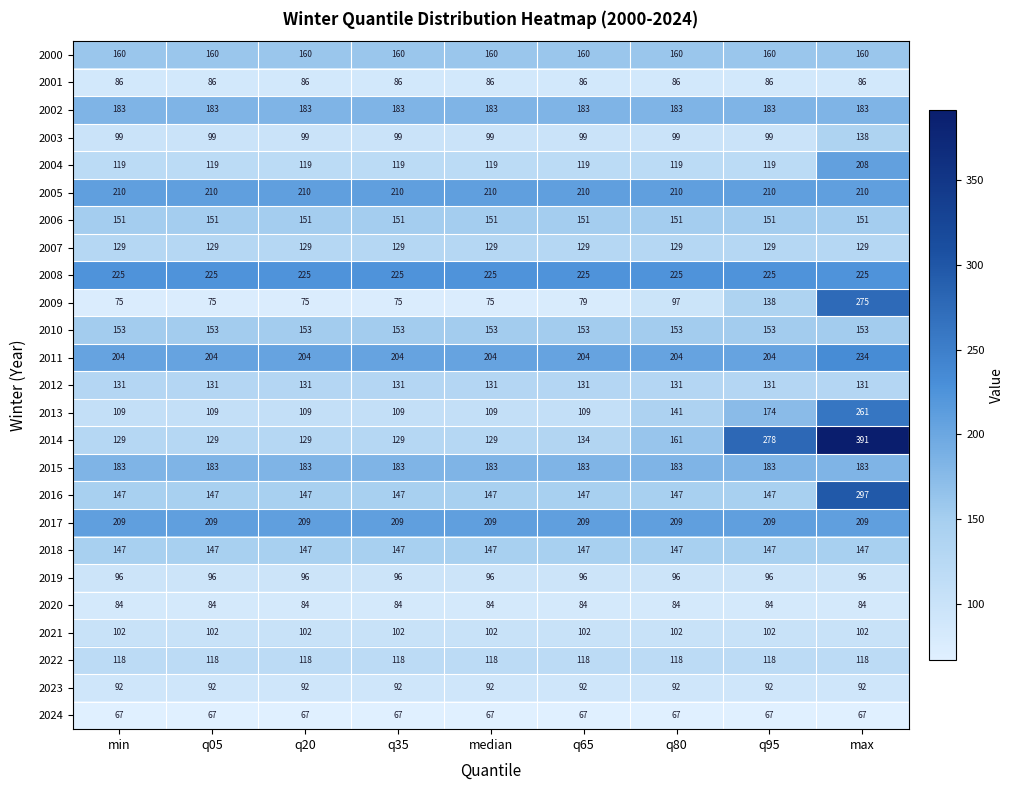

What is the average value of the 2009 series?

107